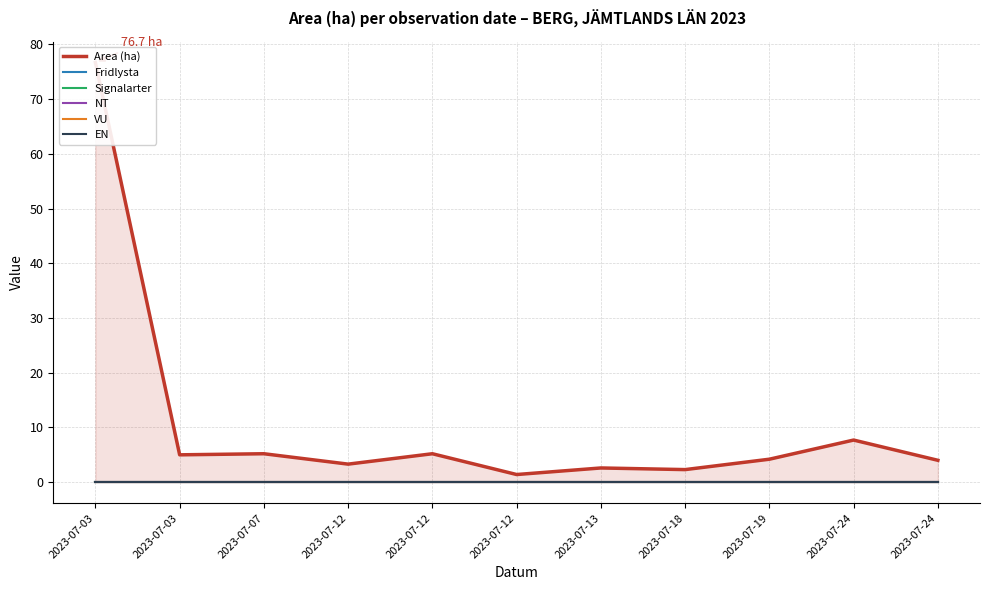

True or false: NT and Fridlysta intersect in this chart.

False